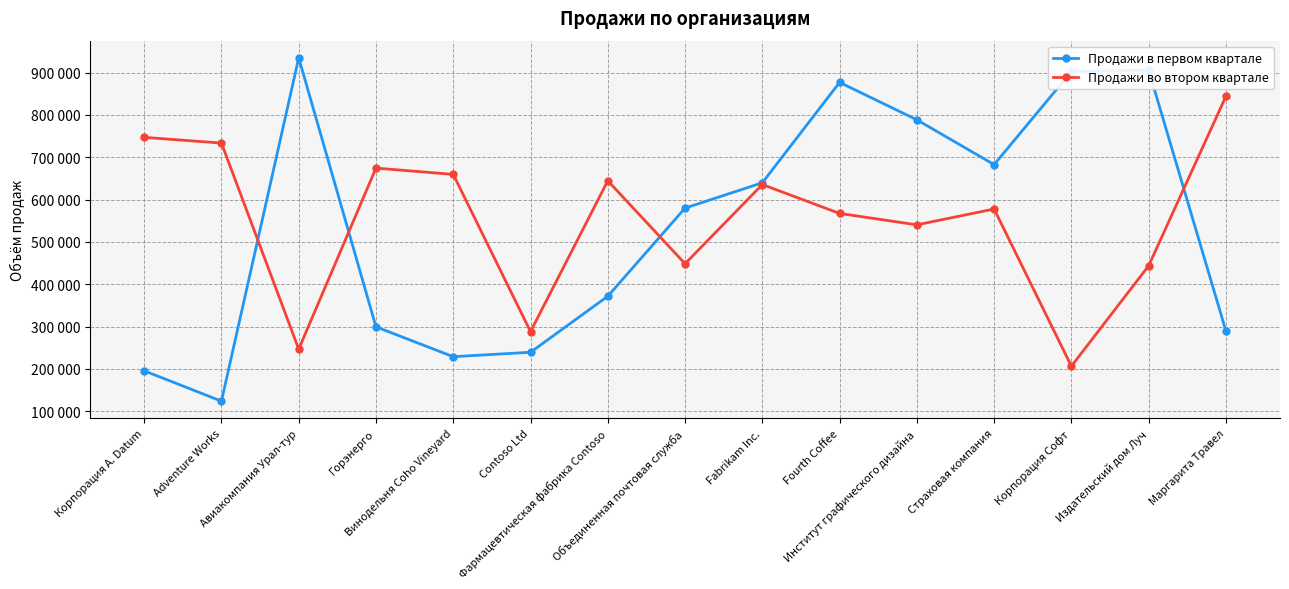

Is this an area chart (filled region under the line)?

No